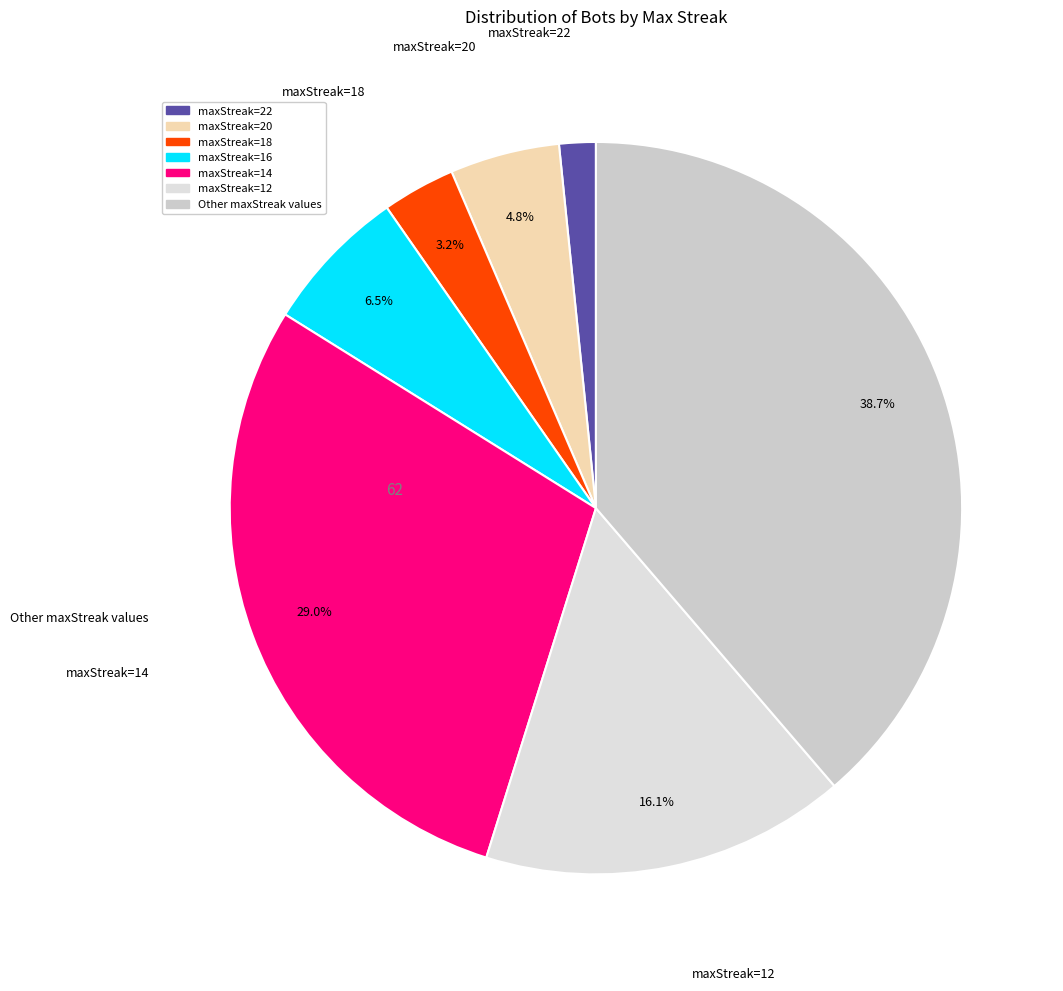

What is the smallest slice in the pie chart?

maxStreak=22